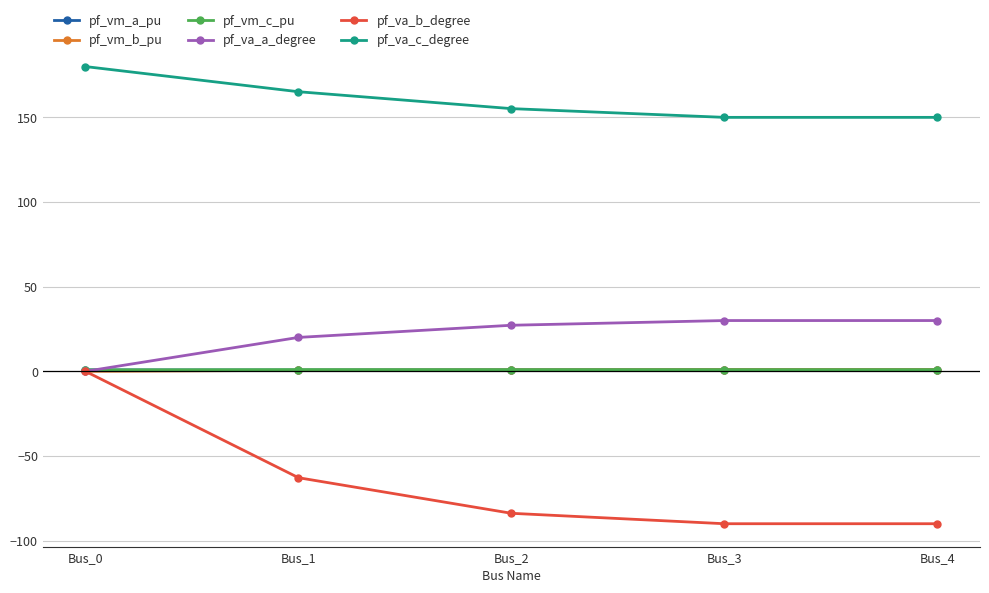

Which series has the largest total across all categories?

pf_va_c_degree